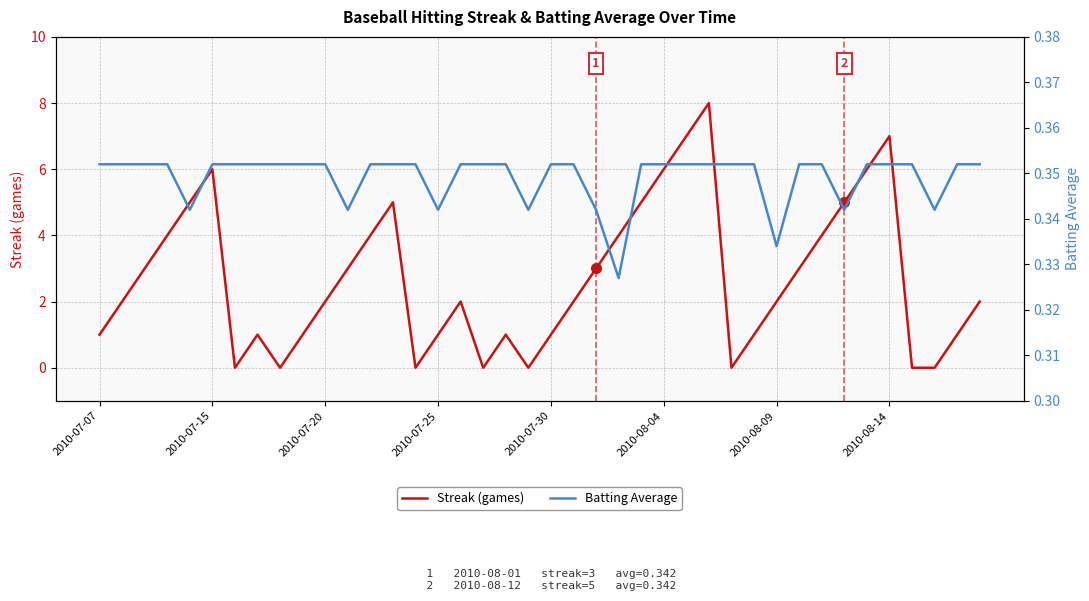

What is the minimum value for Batting Average?

0.3